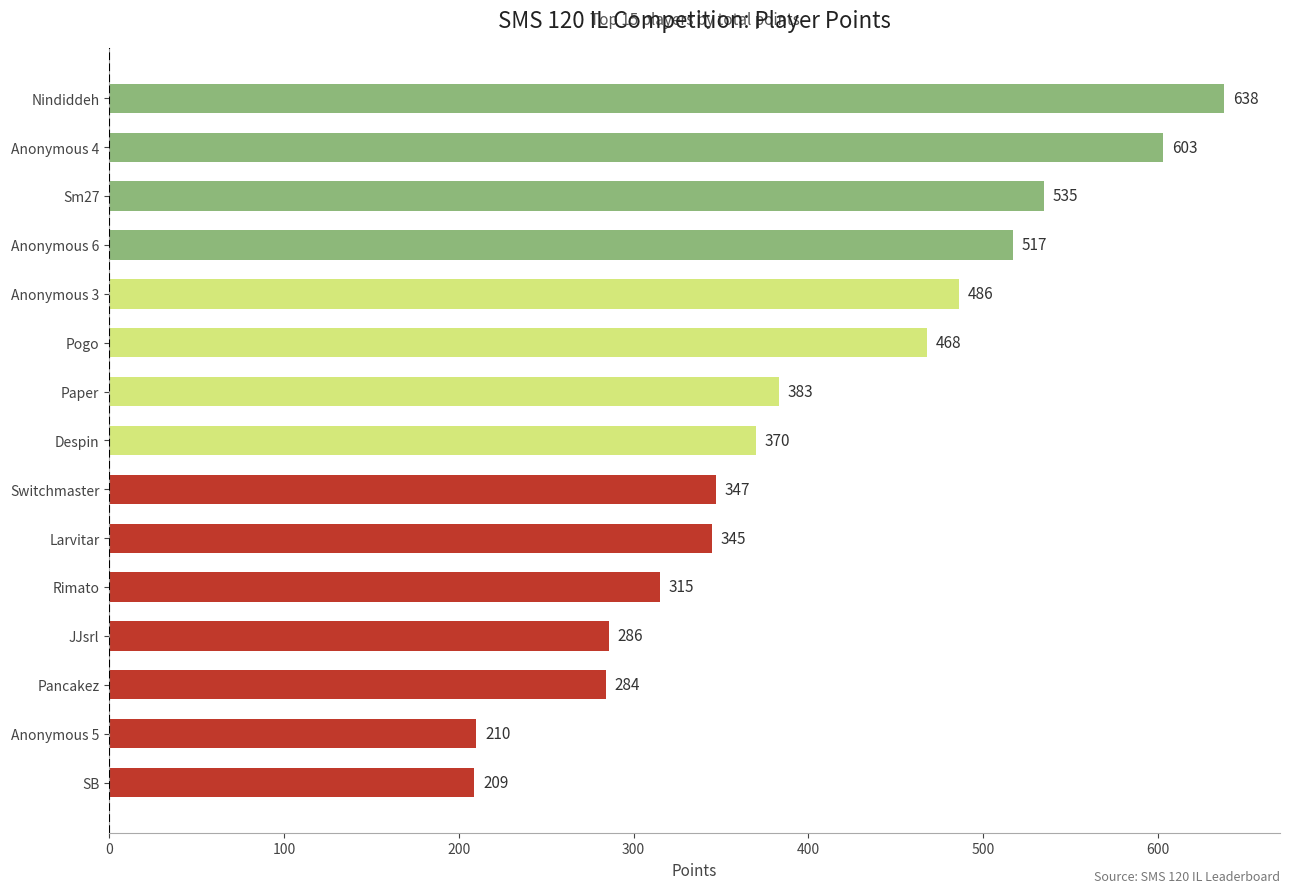

Are the bars horizontal?

Yes